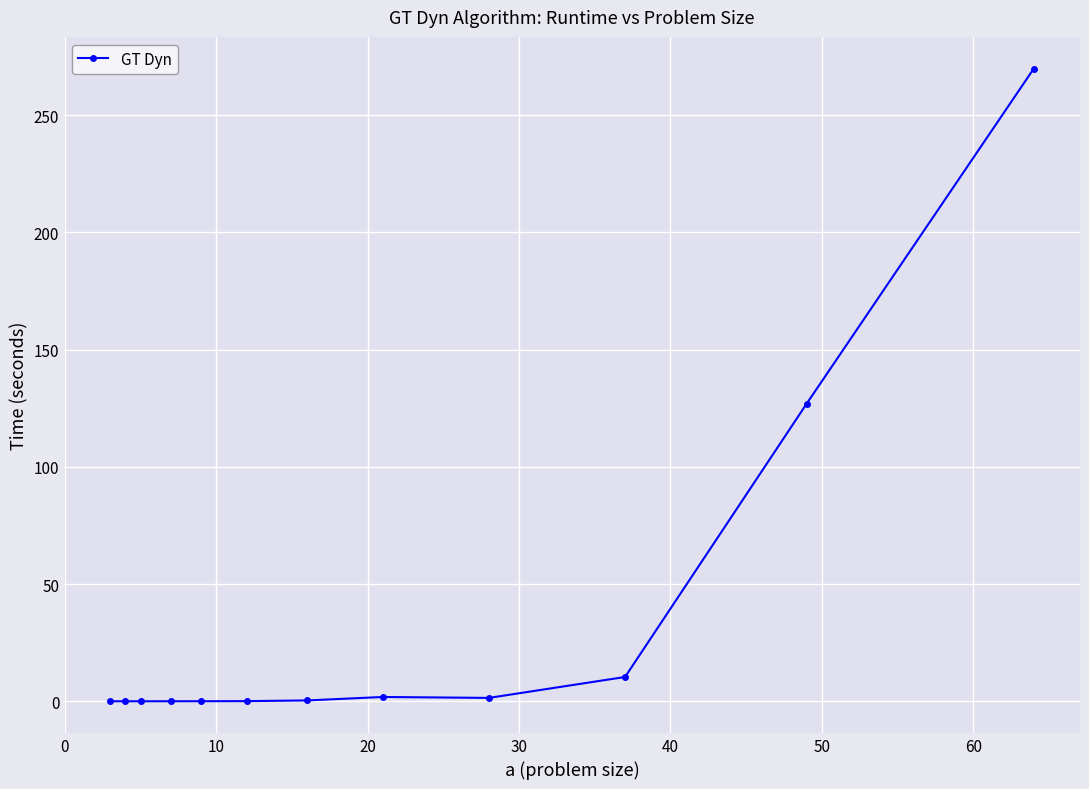

What is the sum of all values?

410.9